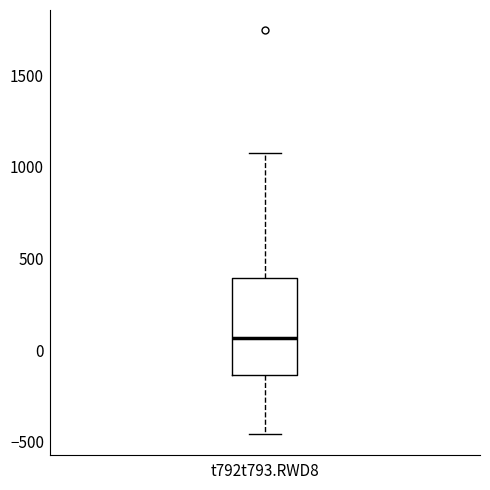

Where does the lower whisker of the box for t792t793.RWD8 end on the y-axis? The values are not printed on the chart, so give them approximately, as read against the axis.

-450